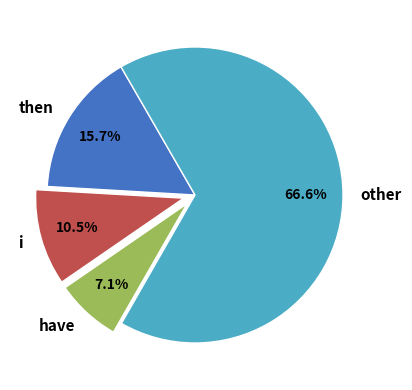

Which has a higher value, then or other?

other